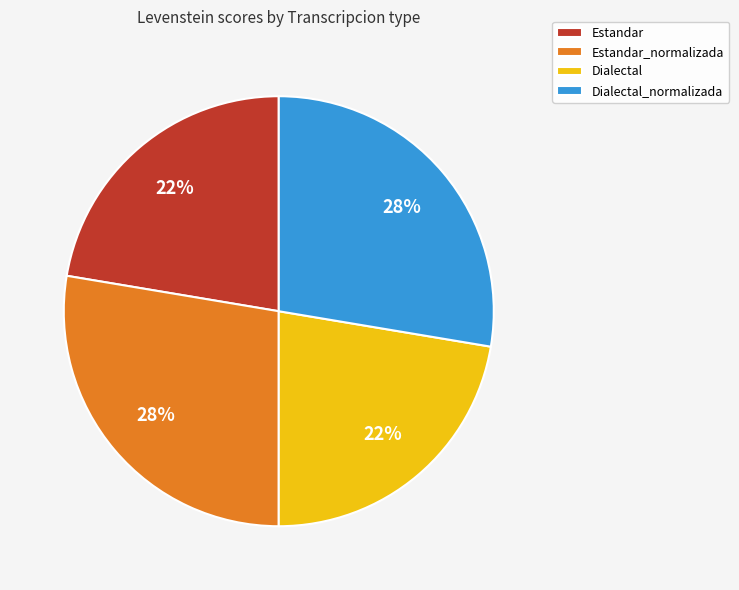

To the nearest percent, what portion does Estandar represent?

22%